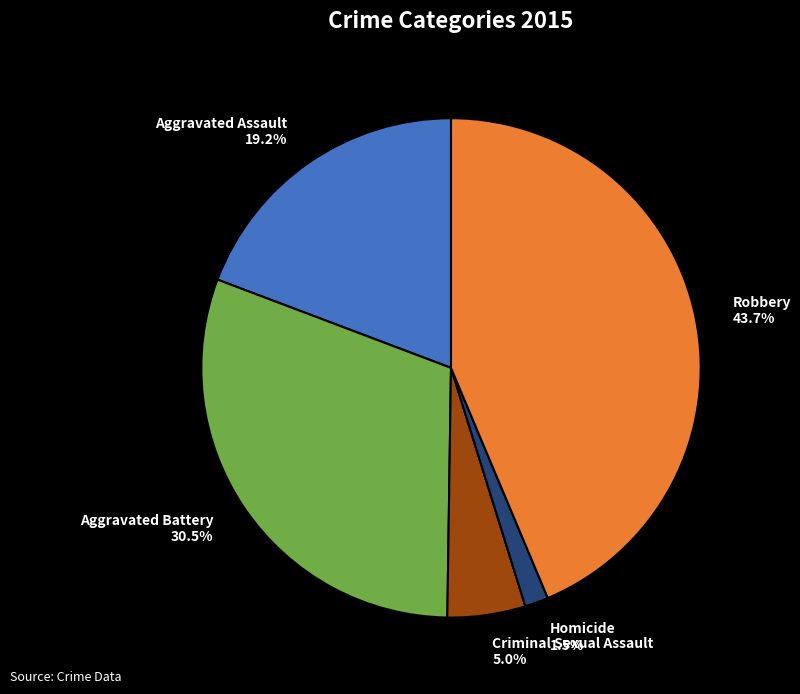

Is it true that Criminal Sexual Assault is 1% of the pie?

False